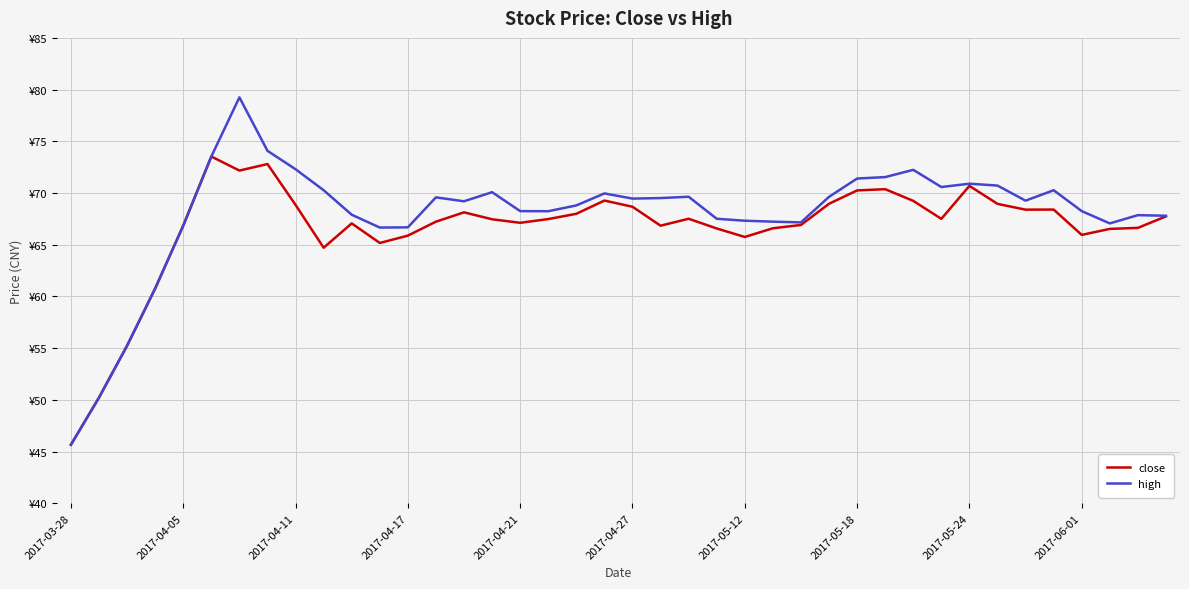

At how many categories does at least one series exceed 75?

1